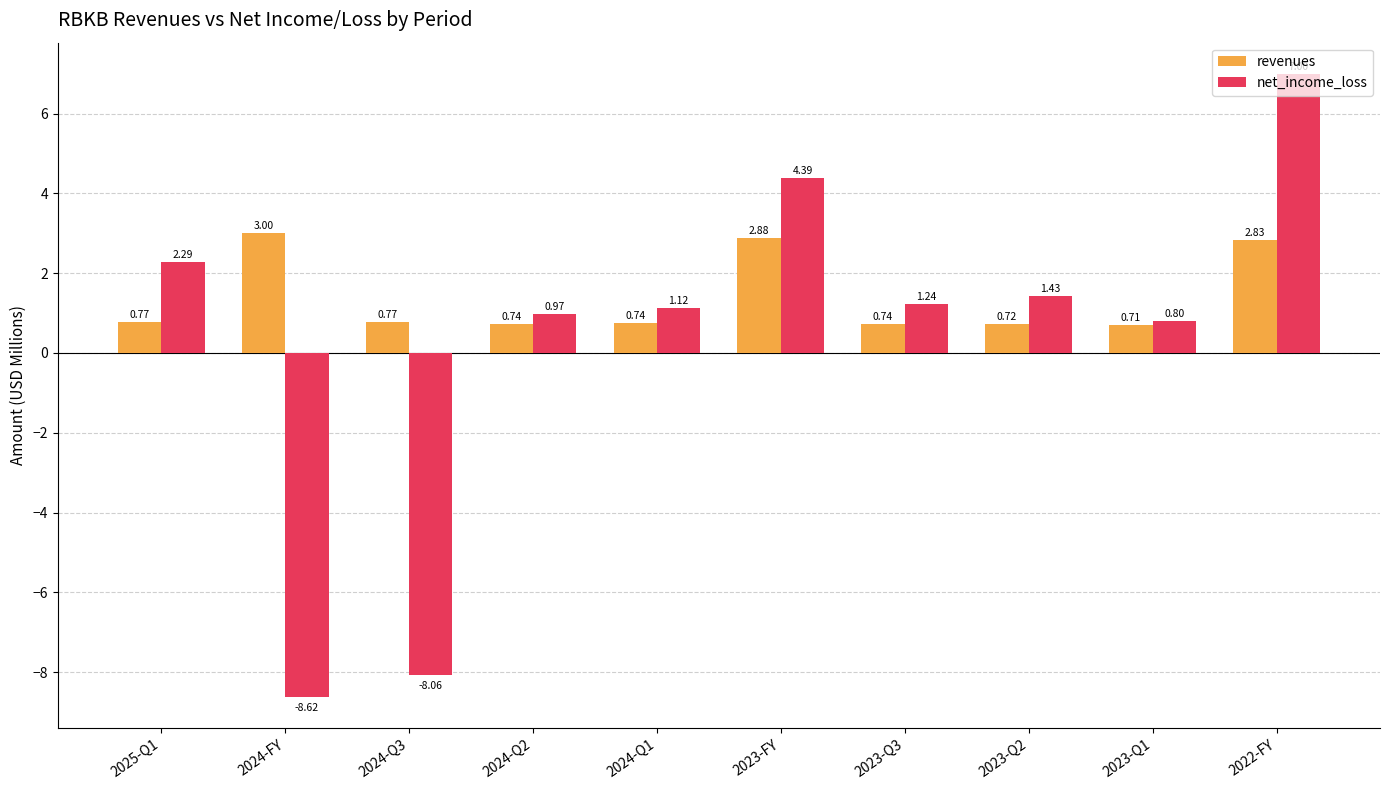

At which category is the sum across all series the highest?

2022-FY